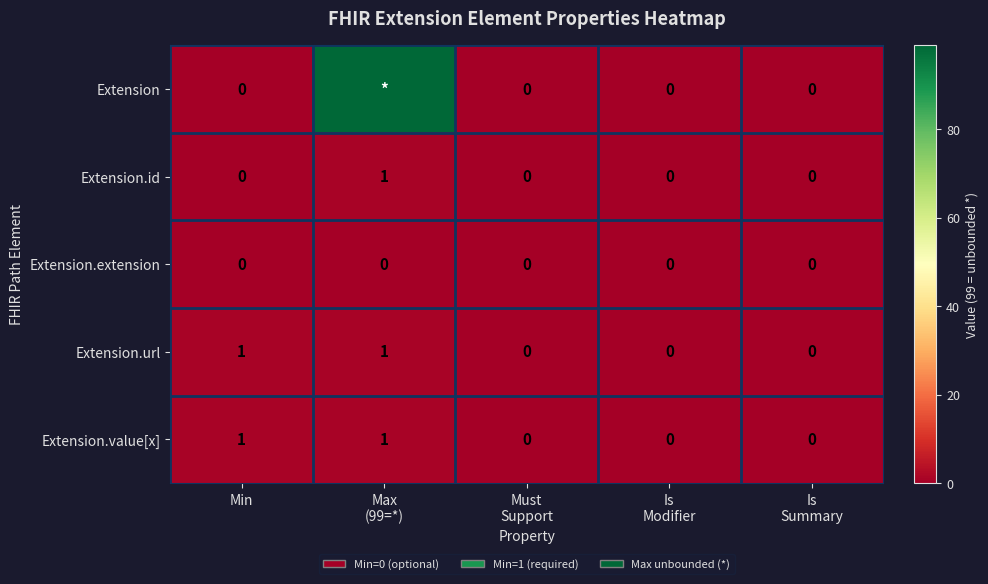

How many Extension.id values are between 0 and 1?

5